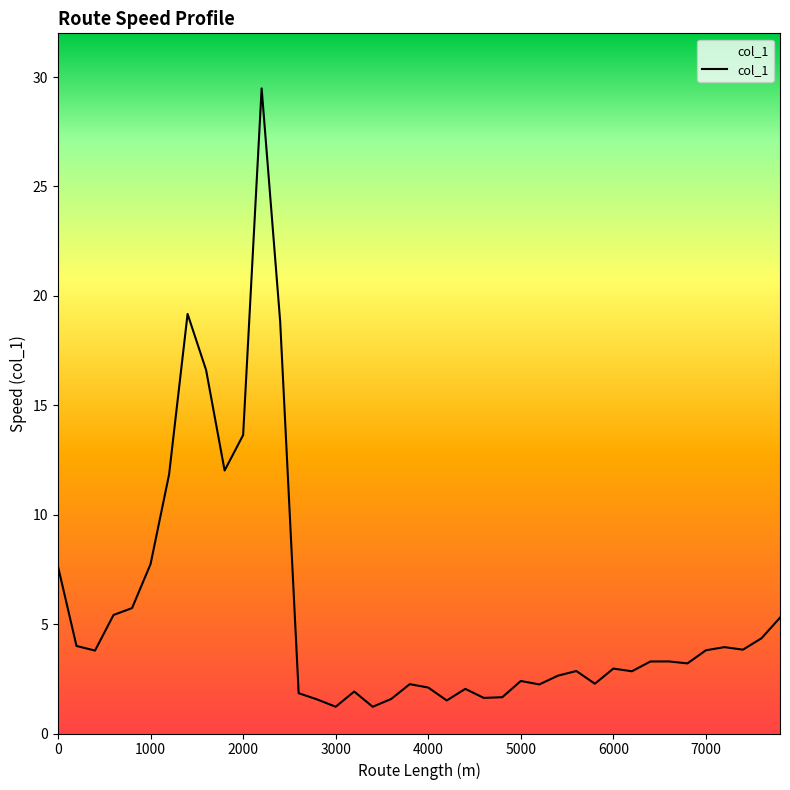

What is the maximum value shown in the chart?

29.5